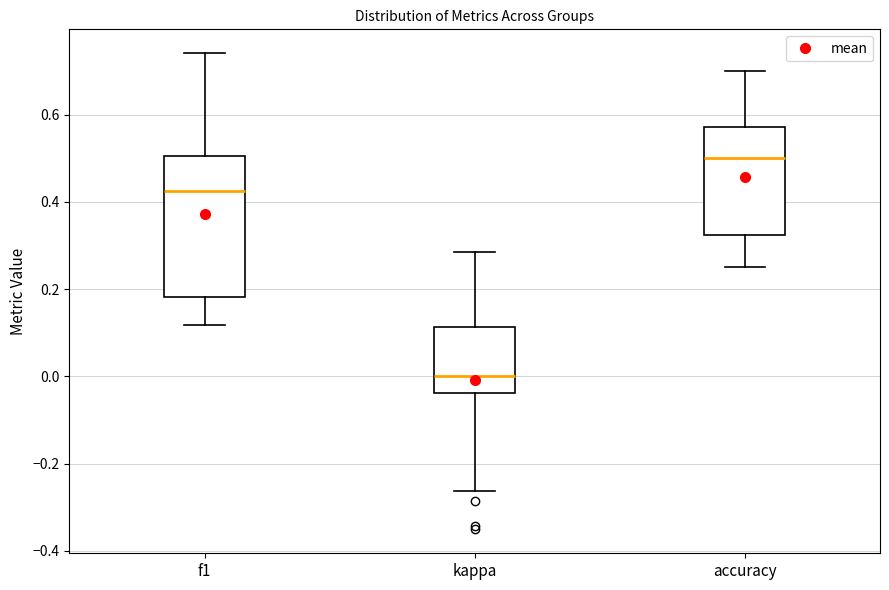

Reading left to right, transcribe this box plot: for each box, give where its median line is, the range the box spans, and where its two whiskers end, as read against the y-axis. The values are not printed on the chart, so give them approximately, as read against the axis.

f1: median 0.42, box 0.18 to 0.50, whiskers 0.12 to 0.74
kappa: median 0.00, box -0.04 to 0.12, whiskers -0.26 to 0.28
accuracy: median 0.50, box 0.32 to 0.58, whiskers 0.26 to 0.70